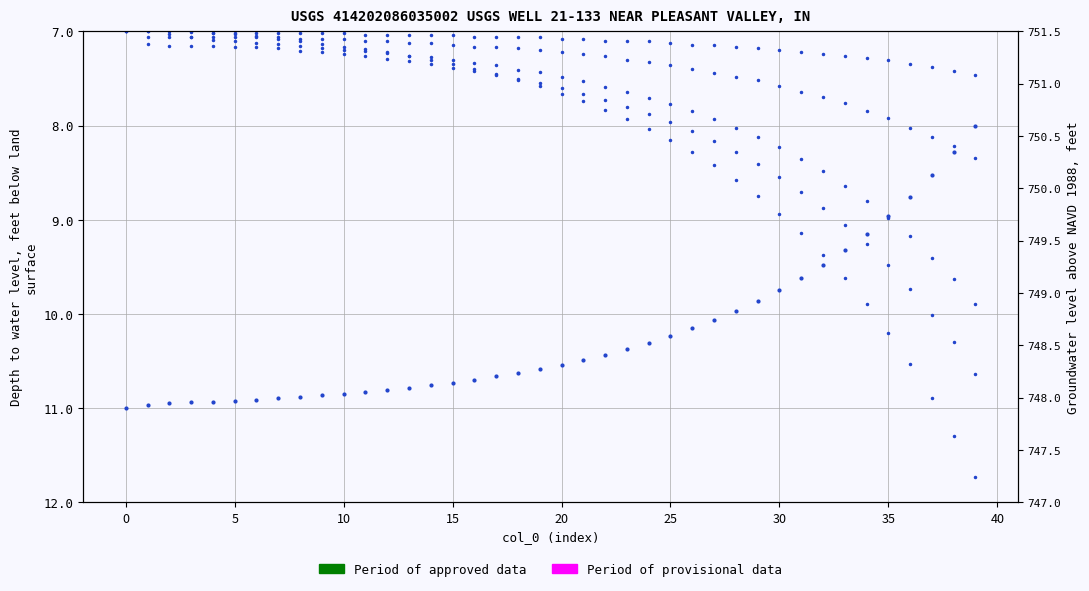

Which category has the lowest value in the col_1 series?

39